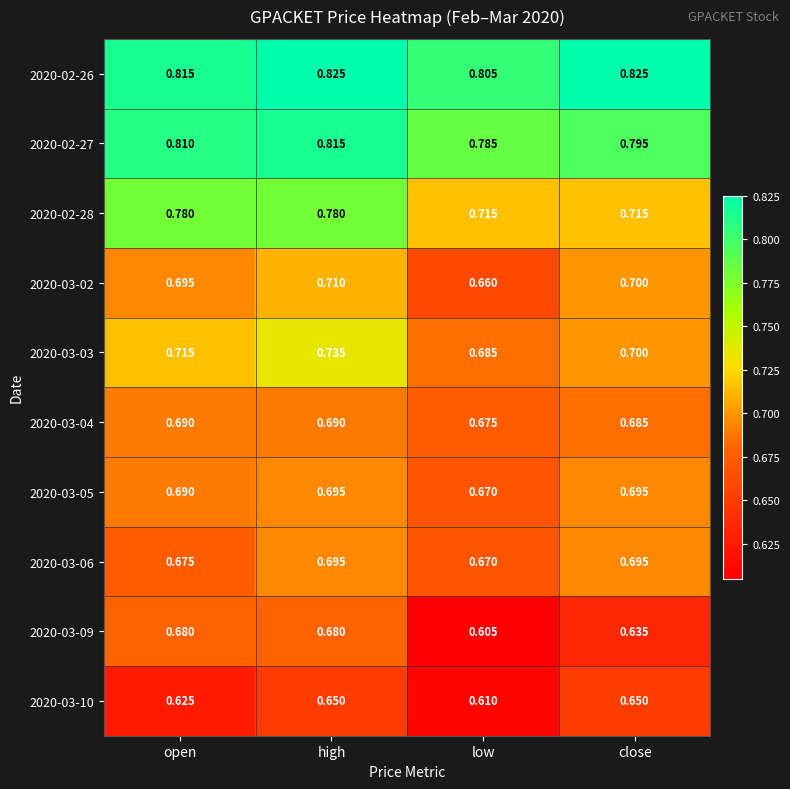

Which series has the largest total across all categories?

2020-02-26